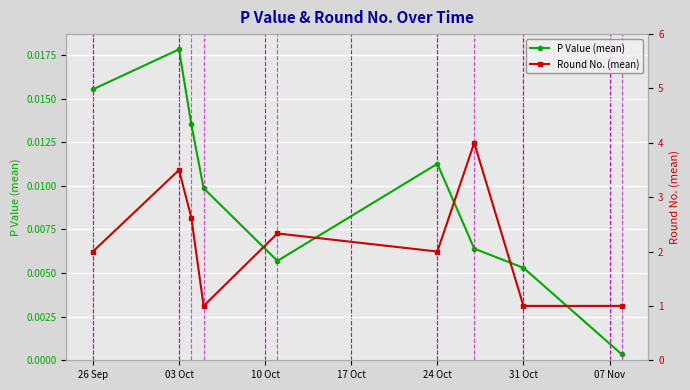

What is the average value of the Round No. (mean) series?

2.2